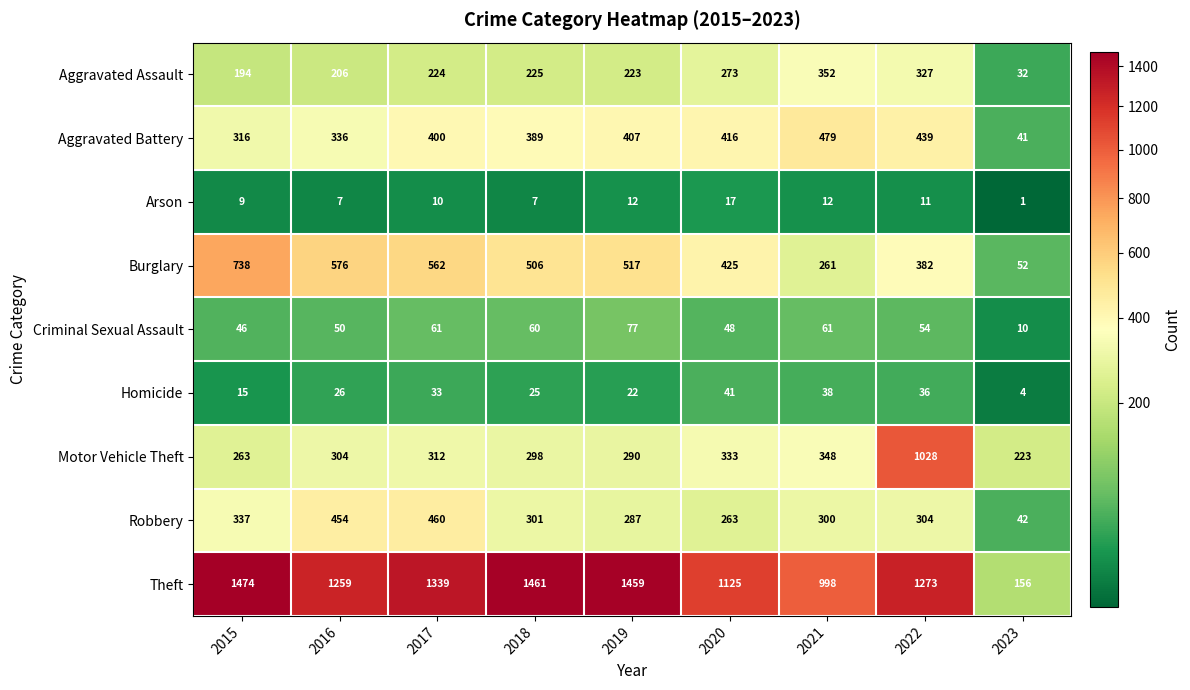

True or false: Motor Vehicle Theft has a value of 298 at 2018.

True